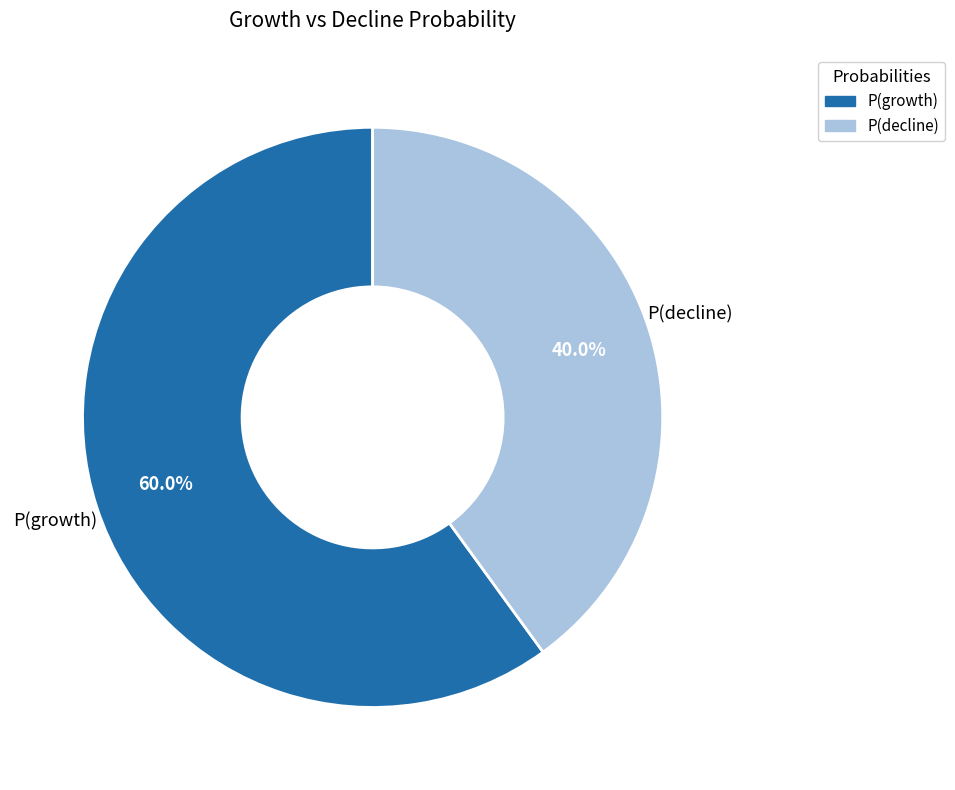

Is it true that P(decline) is 55% of the pie?

False